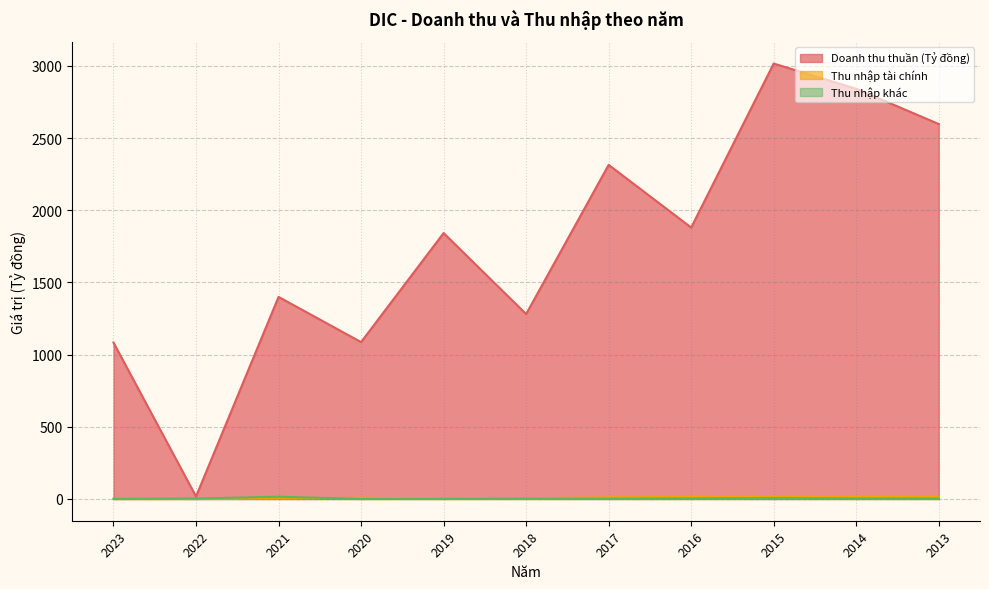

The value of Doanh thu thuần (Tỷ đồng) at 2016 is 2497.6. True or false?

False